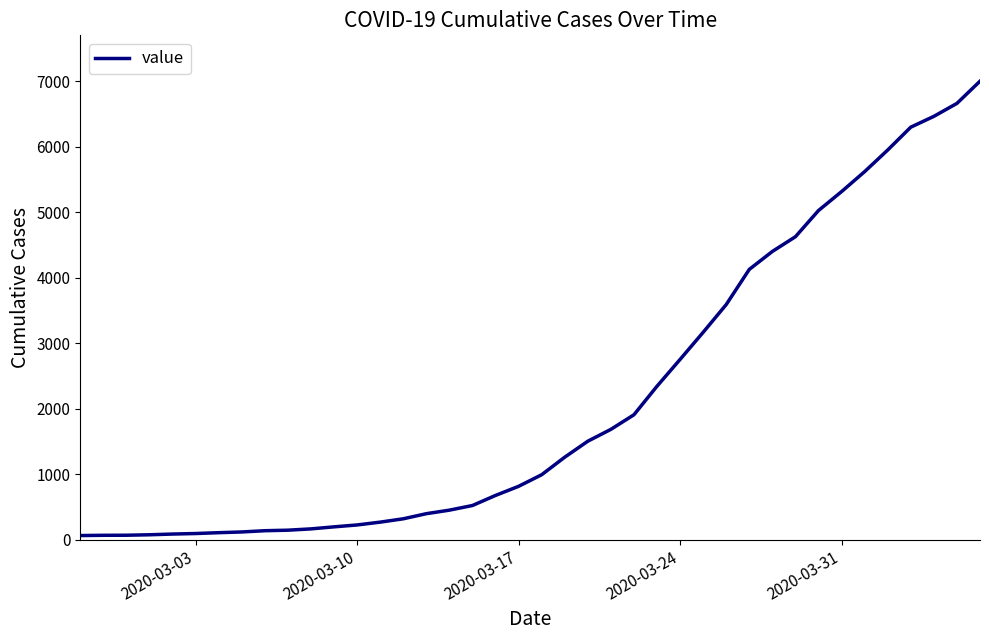

What is the maximum value shown in the chart?

7003